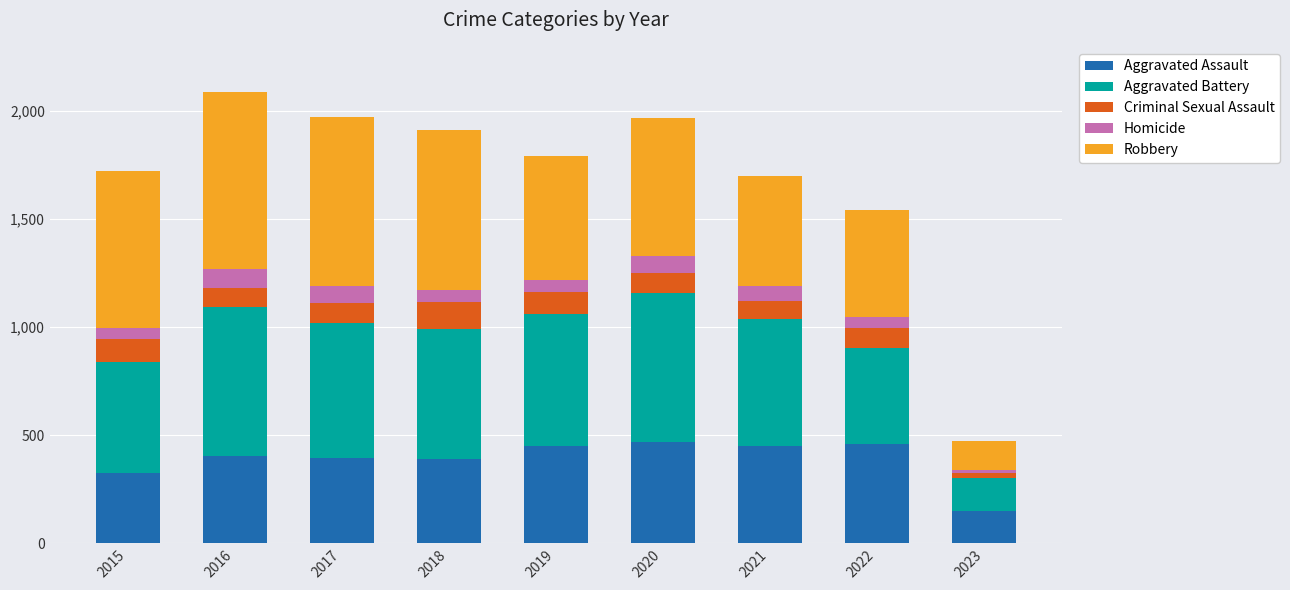

At which category is the sum across all series the highest?

2016